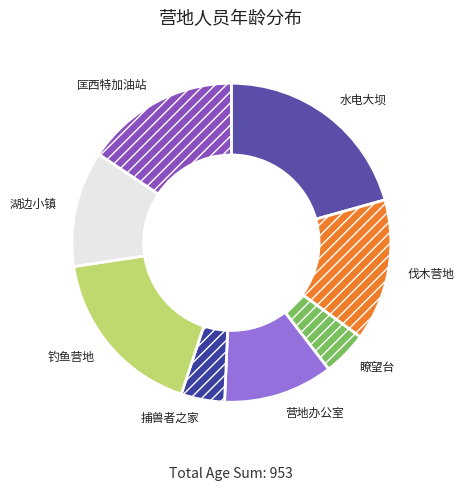

True or false: 水电大坝 accounts for 21% of the total.

True